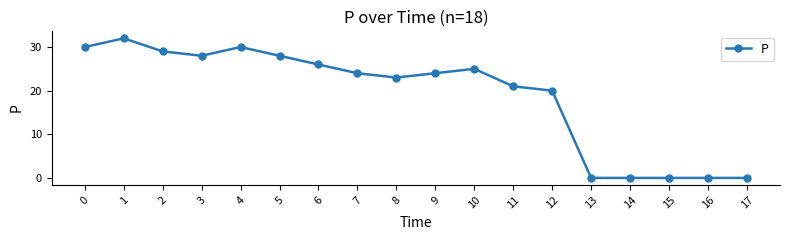

What is the value of the 6th point from the left?

28